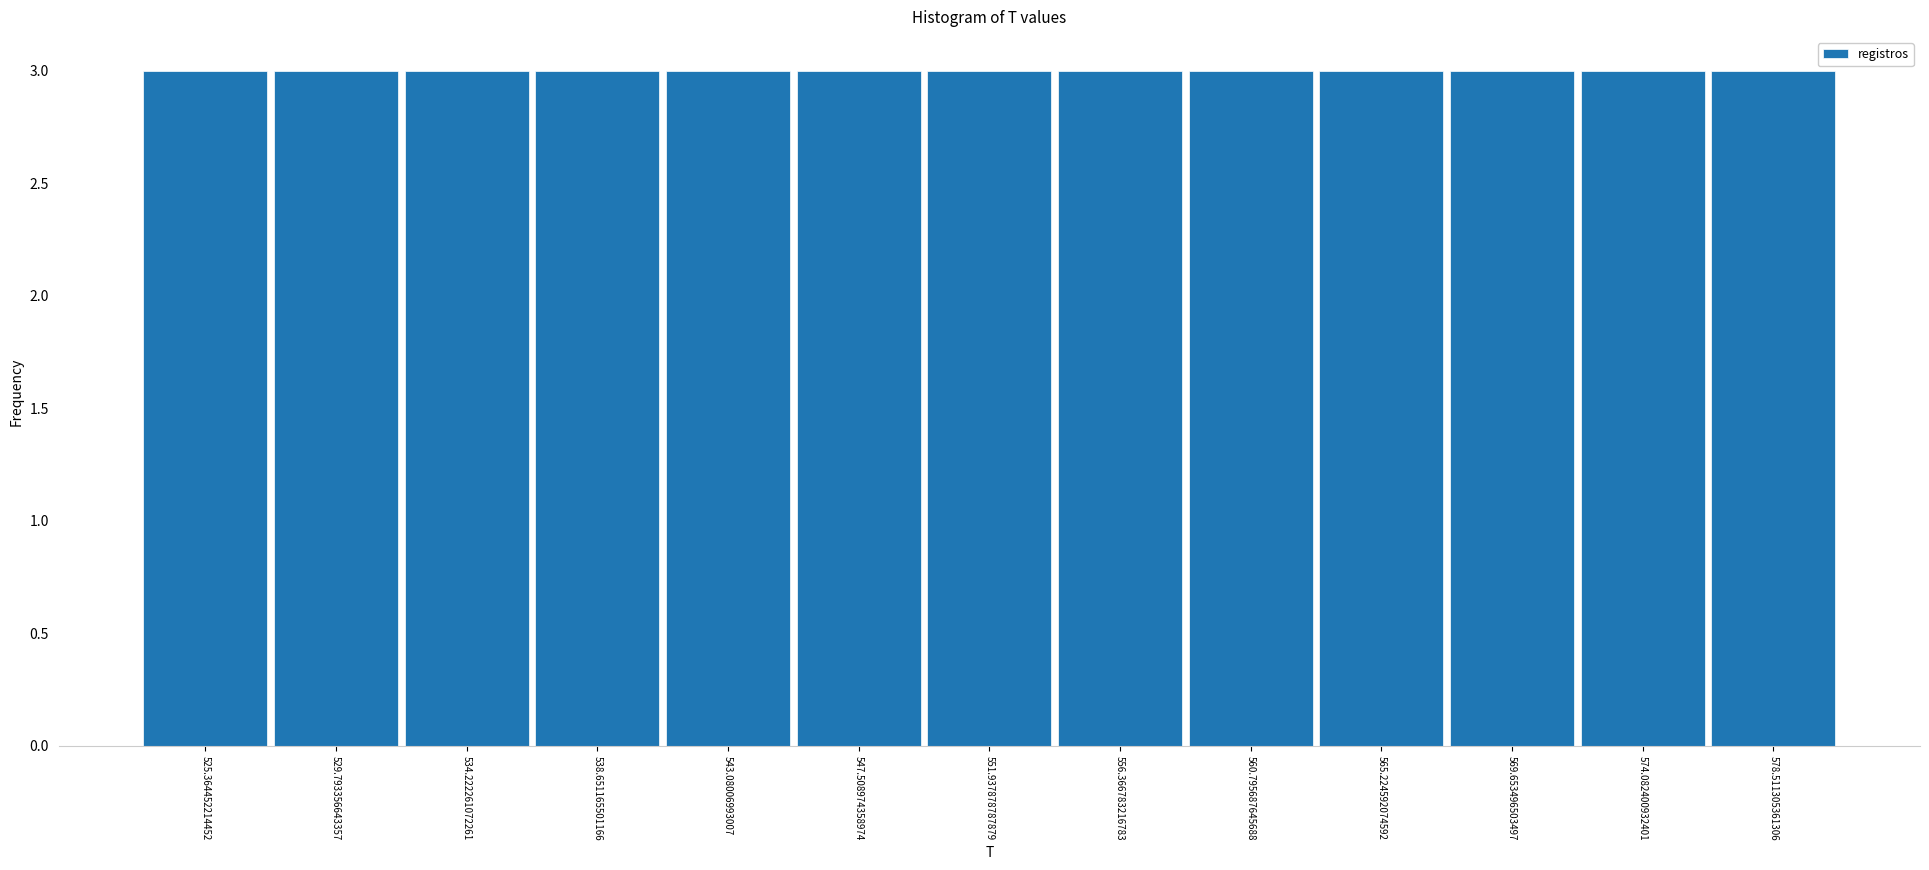

Reading left to right, transcribe this chart: for each bar, give the range it covers on the x-axis and its height. Neither the bar edges nor the heights are printed on the chart, so give them approximately, as read against the axes.

523.0 to 527.5: 3
527.5 to 532.0: 3
532.0 to 536.5: 3
536.5 to 541.0: 3
541.0 to 545.5: 3
545.5 to 549.5: 3
549.5 to 554.0: 3
554.0 to 558.5: 3
558.5 to 563.0: 3
563.0 to 567.5: 3
567.5 to 572.0: 3
572.0 to 576.5: 3
576.5 to 580.5: 3